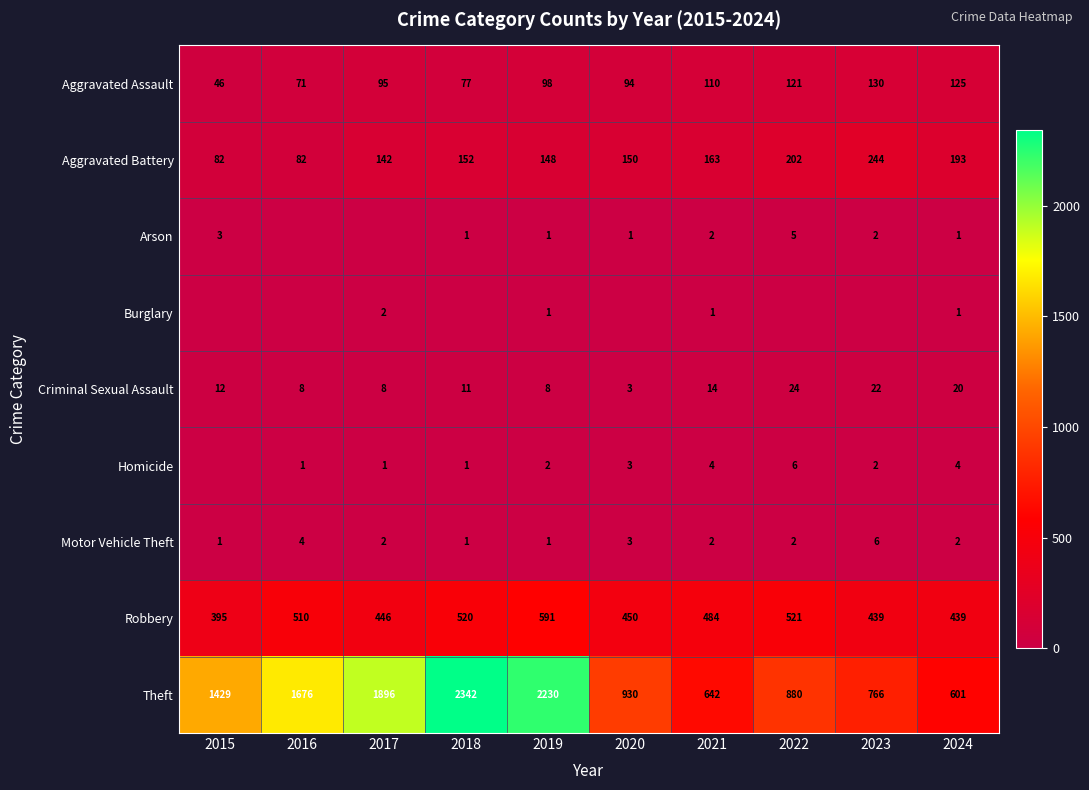

What is the difference between the maximum and minimum values in the Aggravated Assault series?

84